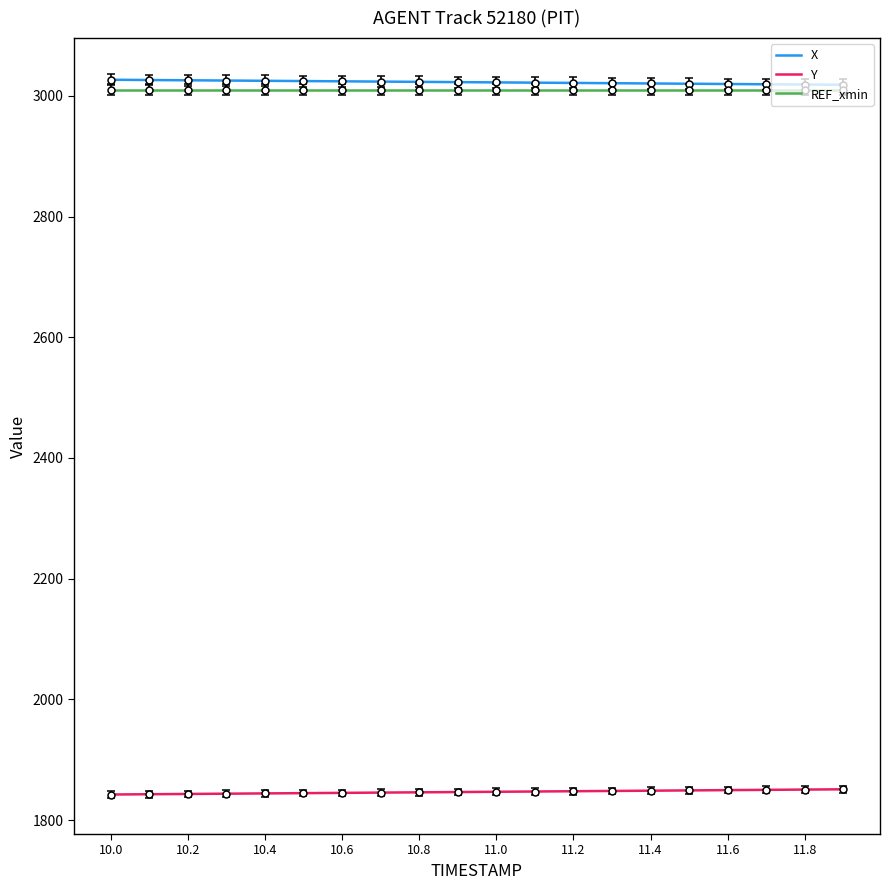

At how many categories does at least one series exceed 2929?

20